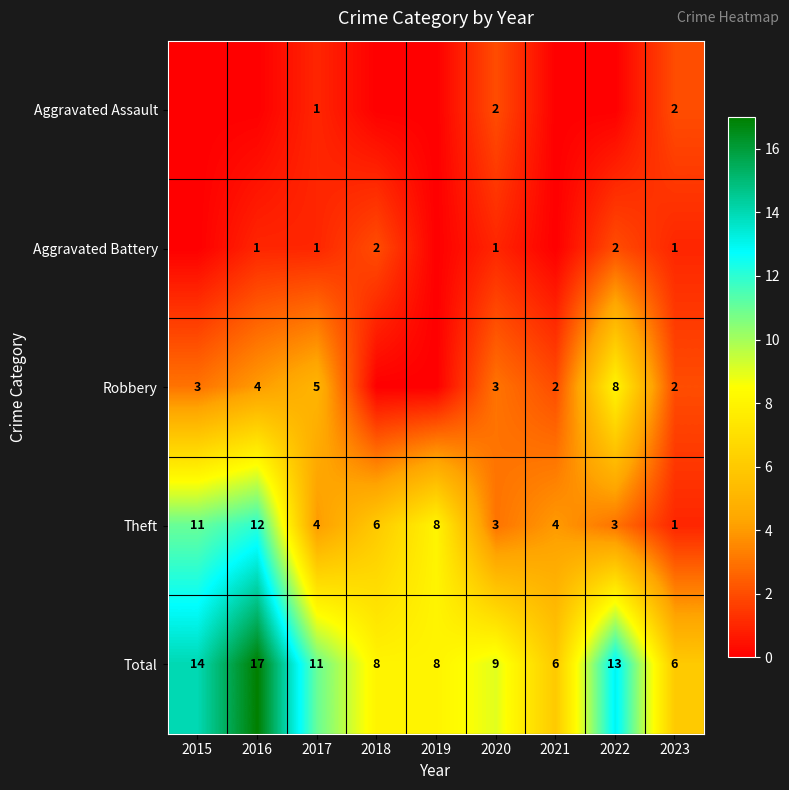

Between 2021 and 2015, which is larger?

2021